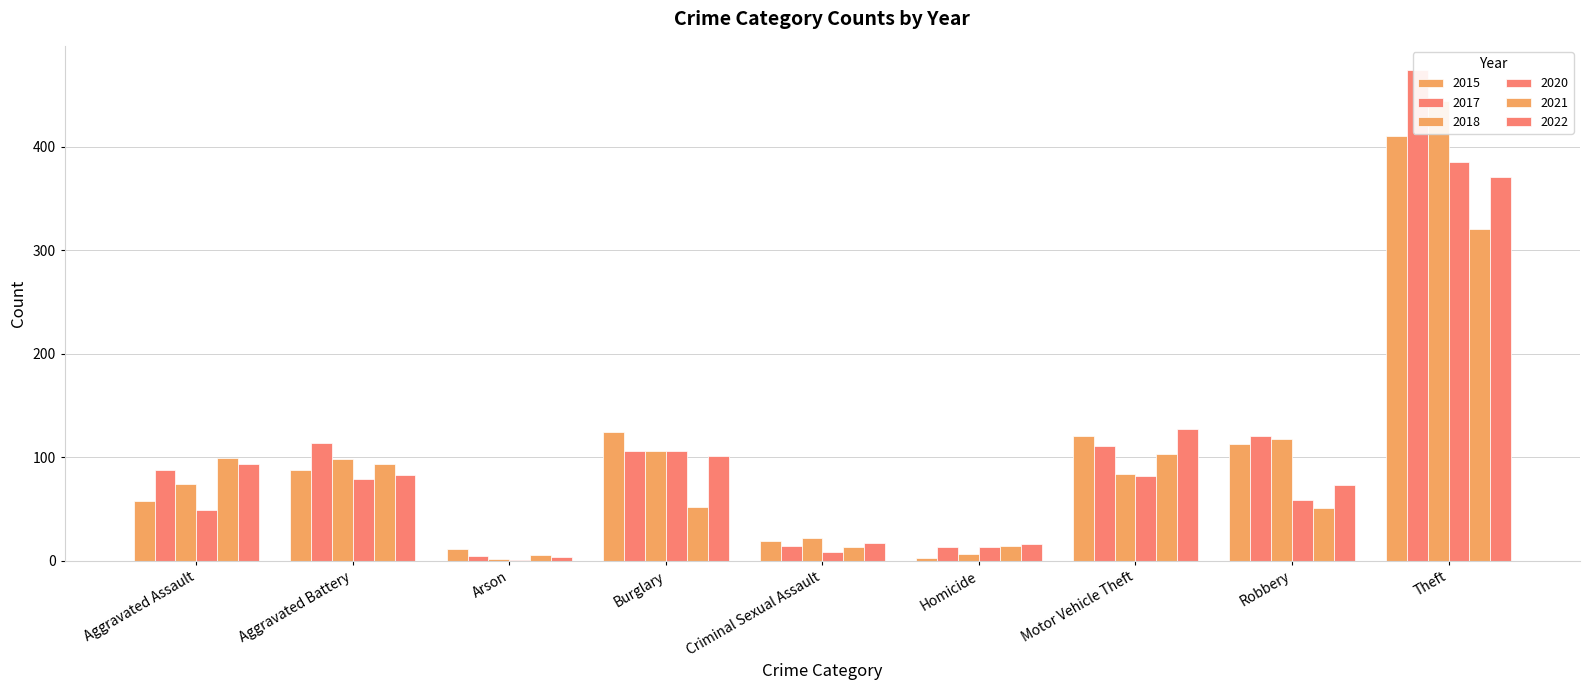

What is the average value of the 2017 series?

116